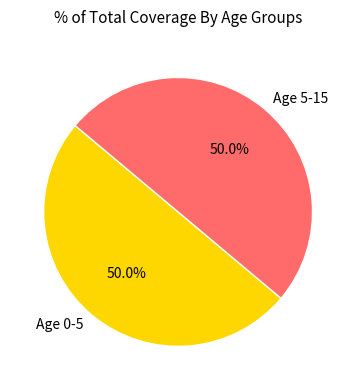

Is it true that Age 5-15 is 50% of the pie?

True